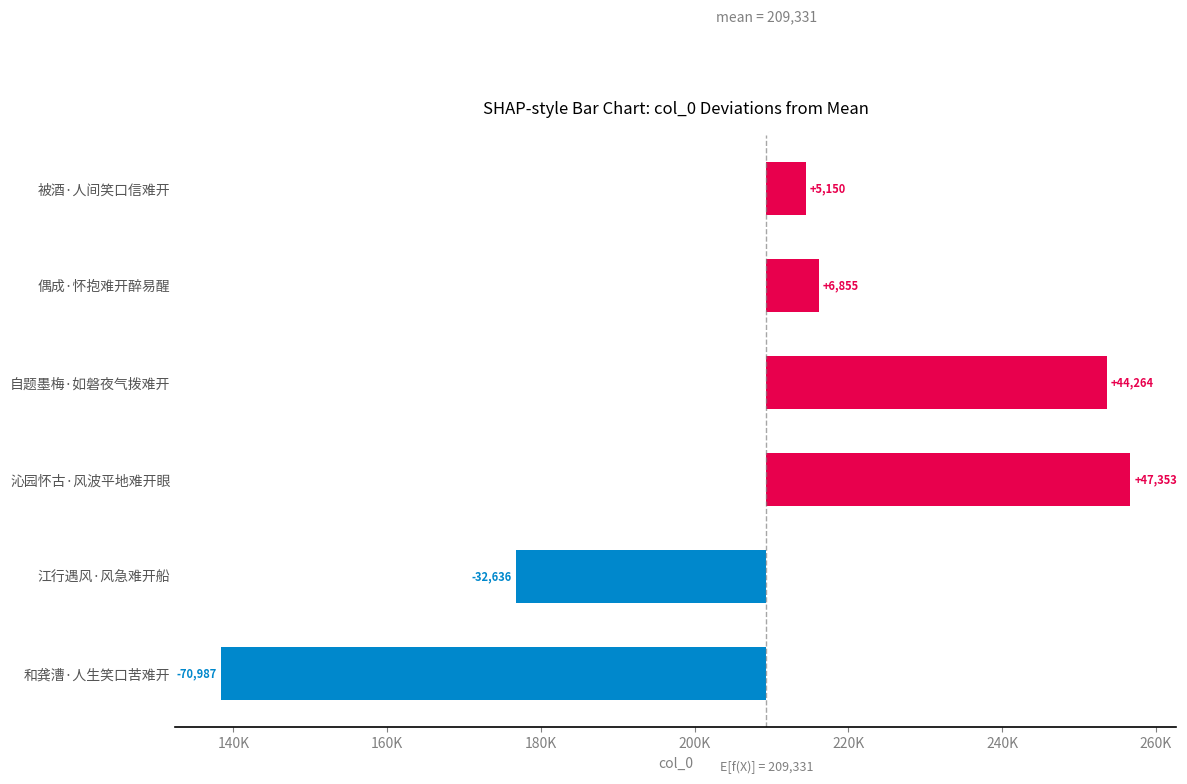

True or false: the data shows 4064.3 at 偶成·怀抱难开醉易醒.

False